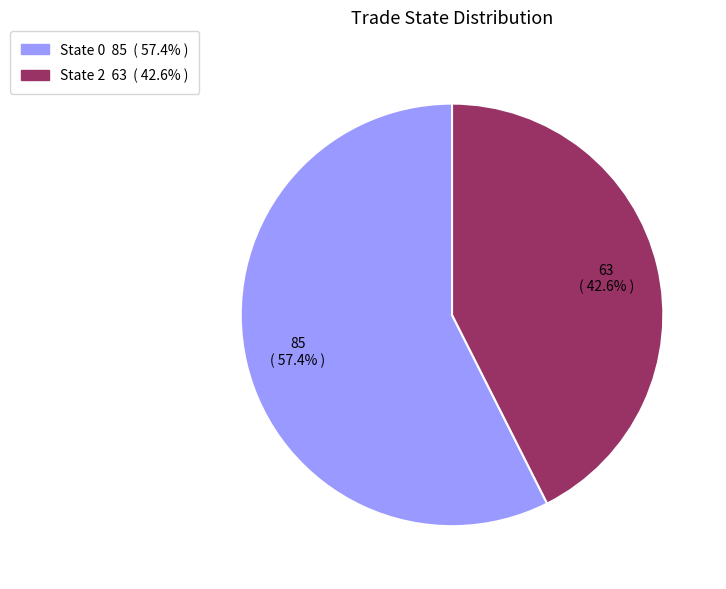

How many segments does this pie chart have?

2